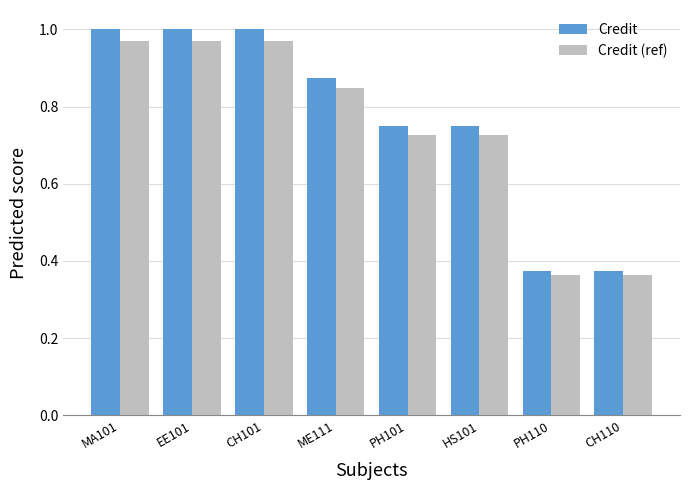

Does the chart contain any negative values?

No